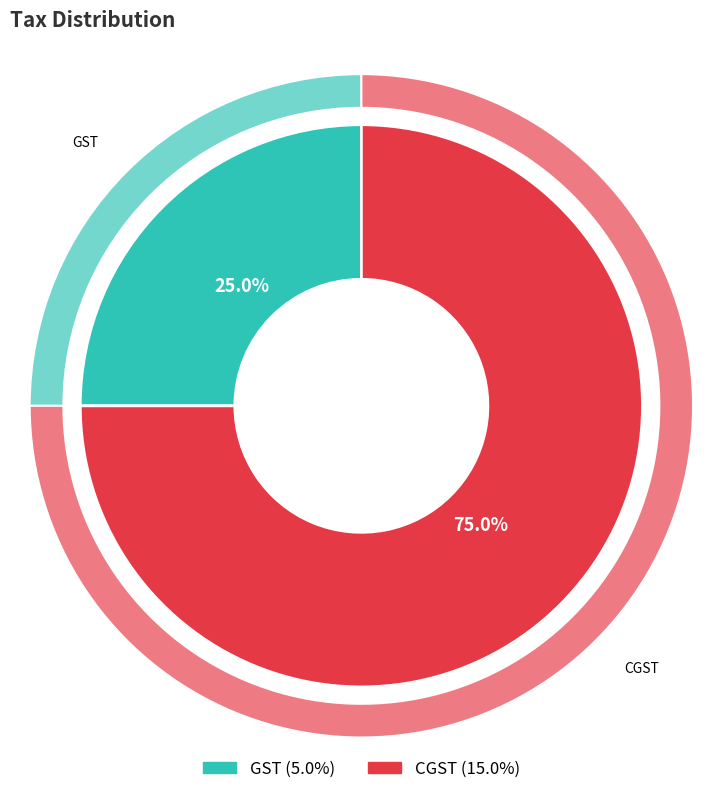

True or false: CGST accounts for 88% of the total.

False